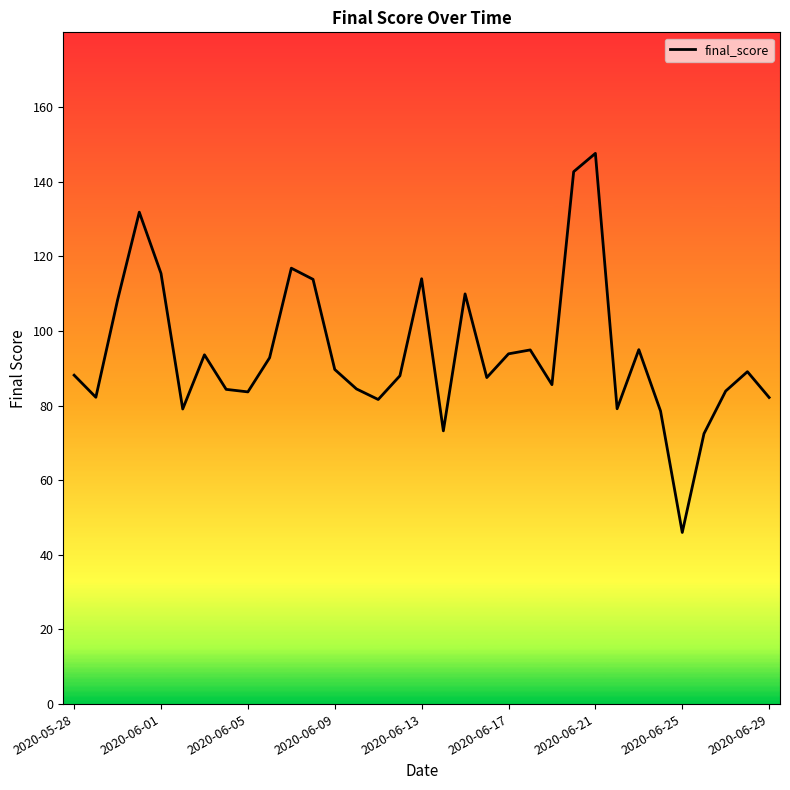

Is this an area chart (filled region under the line)?

No